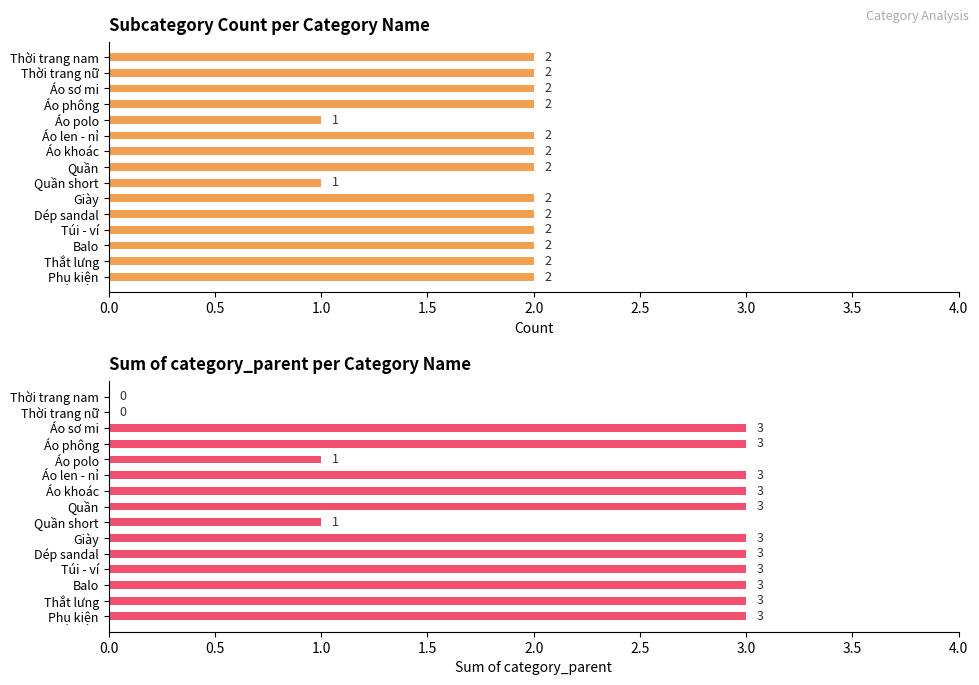

Which series has the largest total across all categories?

Sum of category_parent